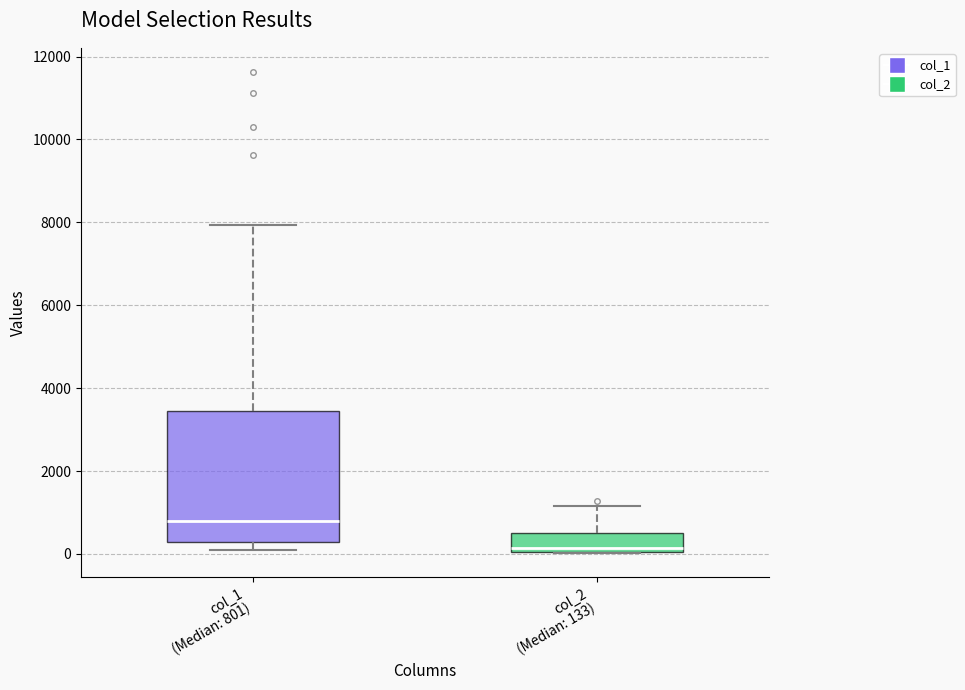

Reading left to right, read every box against the y-axis: the position of its median line, the range the box covers, and the ends of its whiskers. The values are not printed on the chart, so give them approximately, as read against the axis.

col_1 (Median: 801): median 800, box 200 to 3400, whiskers 200 (just below the box's lower edge) to 8000
col_2 (Median: 133): median 200, box 0 to 600, whiskers 0 to 1200